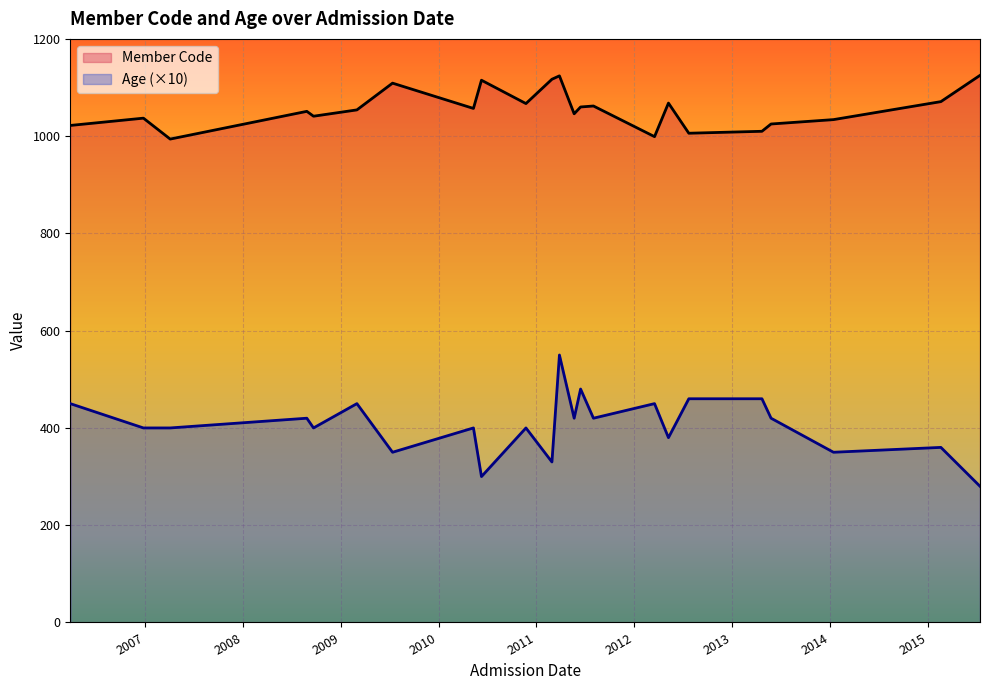

Between 2011-06-15 and 2013-04-22, which is larger?

2011-06-15